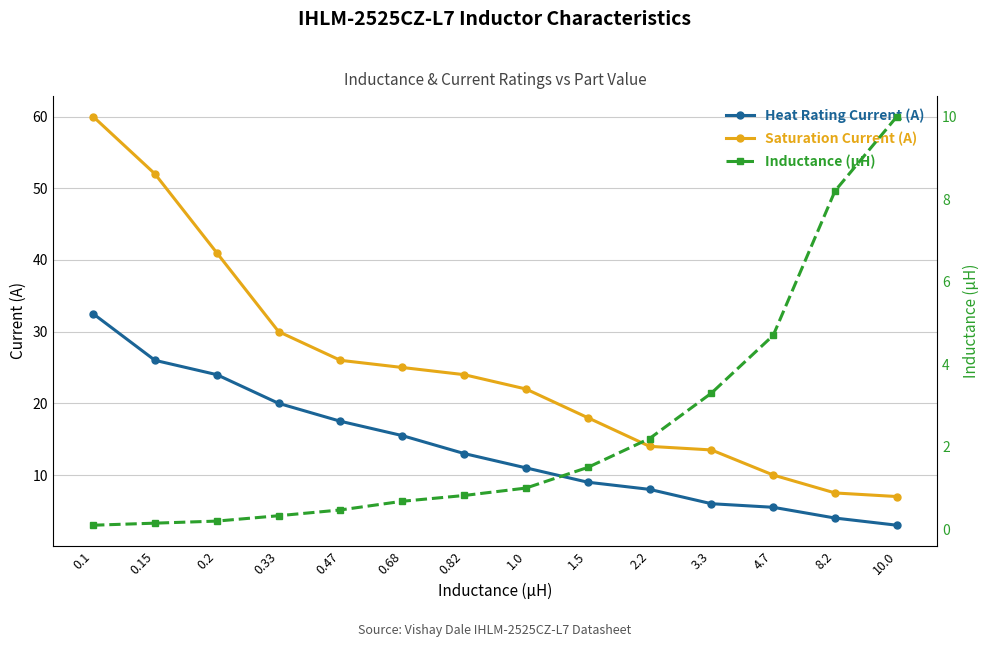

What is the label of the 6th point from the left?

0.68